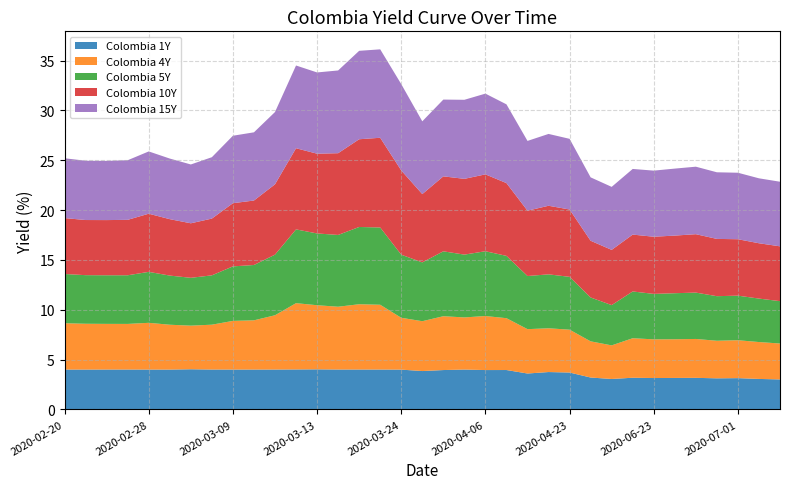

Reading right to left, transcribe all the data shown in this chart.

Colombia 1Y: 2020-07-03=3.0	2020-07-02=3.1	2020-07-01=3.1	2020-06-30=3.1	2020-06-25=3.2	2020-06-24=3.2	2020-06-23=3.1	2020-06-19=3.2	2020-06-05=3.1	2020-05-18=3.2	2020-04-23=3.7	2020-04-22=3.8	2020-04-17=3.6	2020-04-08=4.0	2020-04-06=4.0	2020-04-03=4.0	2020-04-01=4.0	2020-03-27=3.9	2020-03-24=4.0	2020-03-19=4.0	2020-03-18=4.0	2020-03-17=4.0	2020-03-13=4.0	2020-03-12=4.0	2020-03-11=4.0	2020-03-10=4.0	2020-03-09=4.0	2020-03-06=4.0	2020-03-04=4.0	2020-03-03=4.0	2020-02-28=4.0	2020-02-26=4.0	2020-02-25=4.0	2020-02-24=4.0	2020-02-20=4.0
Colombia 4Y: 2020-07-03=3.6	2020-07-02=3.7	2020-07-01=3.8	2020-06-30=3.8	2020-06-25=3.9	2020-06-24=3.9	2020-06-23=3.9	2020-06-19=4.0	2020-06-05=3.4	2020-05-18=3.6	2020-04-23=4.3	2020-04-22=4.4	2020-04-17=4.5	2020-04-08=5.2	2020-04-06=5.4	2020-04-03=5.2	2020-04-01=5.4	2020-03-27=5.0	2020-03-24=5.2	2020-03-19=6.5	2020-03-18=6.5	2020-03-17=6.3	2020-03-13=6.4	2020-03-12=6.7	2020-03-11=5.4	2020-03-10=4.9	2020-03-09=4.9	2020-03-06=4.5	2020-03-04=4.4	2020-03-03=4.5	2020-02-28=4.7	2020-02-26=4.6	2020-02-25=4.6	2020-02-24=4.6	2020-02-20=4.6
Colombia 5Y: 2020-07-03=4.2	2020-07-02=4.4	2020-07-01=4.5	2020-06-30=4.5	2020-06-25=4.7	2020-06-24=4.6	2020-06-23=4.6	2020-06-19=4.7	2020-06-05=4.0	2020-05-18=4.4	2020-04-23=5.3	2020-04-22=5.4	2020-04-17=5.3	2020-04-08=6.2	2020-04-06=6.5	2020-04-03=6.3	2020-04-01=6.5	2020-03-27=5.9	2020-03-24=6.3	2020-03-19=7.8	2020-03-18=7.8	2020-03-17=7.2	2020-03-13=7.2	2020-03-12=7.4	2020-03-11=6.1	2020-03-10=5.5	2020-03-09=5.5	2020-03-06=4.9	2020-03-04=4.8	2020-03-03=4.9	2020-02-28=5.1	2020-02-26=4.9	2020-02-25=4.9	2020-02-24=4.9	2020-02-20=4.9
Colombia 10Y: 2020-07-03=5.5	2020-07-02=5.5	2020-07-01=5.7	2020-06-30=5.7	2020-06-25=5.9	2020-06-24=5.8	2020-06-23=5.7	2020-06-19=5.7	2020-06-05=5.5	2020-05-18=5.7	2020-04-23=6.8	2020-04-22=6.9	2020-04-17=6.6	2020-04-08=7.3	2020-04-06=7.7	2020-04-03=7.6	2020-04-01=7.5	2020-03-27=6.8	2020-03-24=8.4	2020-03-19=9.0	2020-03-18=8.8	2020-03-17=8.2	2020-03-13=8.0	2020-03-12=8.1	2020-03-11=7.1	2020-03-10=6.5	2020-03-09=6.3	2020-03-06=5.7	2020-03-04=5.5	2020-03-03=5.7	2020-02-28=5.8	2020-02-26=5.6	2020-02-25=5.5	2020-02-24=5.5	2020-02-20=5.6
Colombia 15Y: 2020-07-03=6.5	2020-07-02=6.5	2020-07-01=6.7	2020-06-30=6.7	2020-06-25=6.8	2020-06-24=6.7	2020-06-23=6.6	2020-06-19=6.6	2020-06-05=6.3	2020-05-18=6.4	2020-04-23=7.1	2020-04-22=7.2	2020-04-17=7.0	2020-04-08=7.9	2020-04-06=8.1	2020-04-03=7.9	2020-04-01=7.7	2020-03-27=7.3	2020-03-24=8.7	2020-03-19=8.9	2020-03-18=8.9	2020-03-17=8.3	2020-03-13=8.2	2020-03-12=8.3	2020-03-11=7.2	2020-03-10=6.8	2020-03-09=6.8	2020-03-06=6.2	2020-03-04=5.9	2020-03-03=6.1	2020-02-28=6.2	2020-02-26=6.0	2020-02-25=5.9	2020-02-24=5.9	2020-02-20=6.0